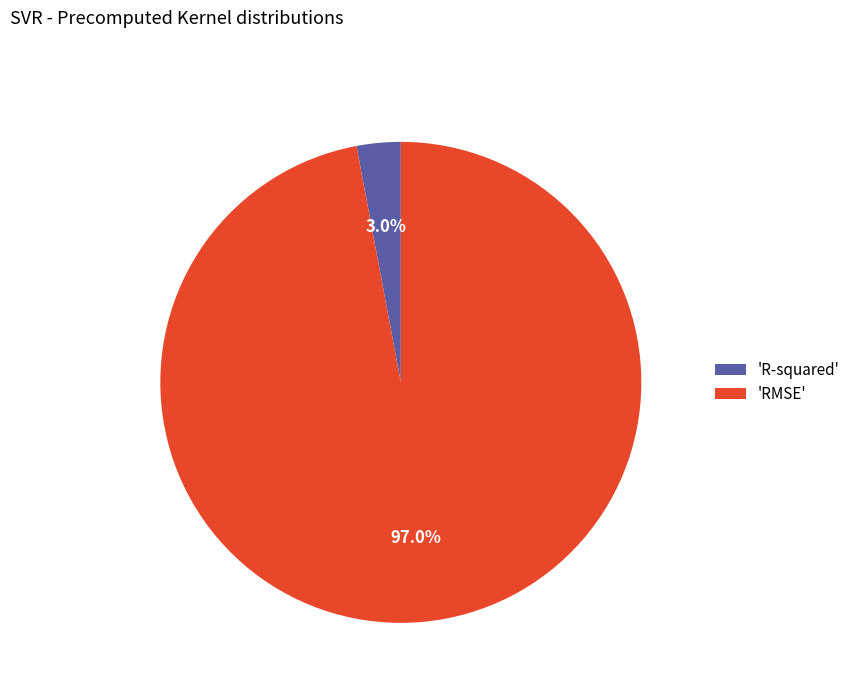

Do 'R-squared' and 'RMSE' together represent more than half of the pie?

Yes